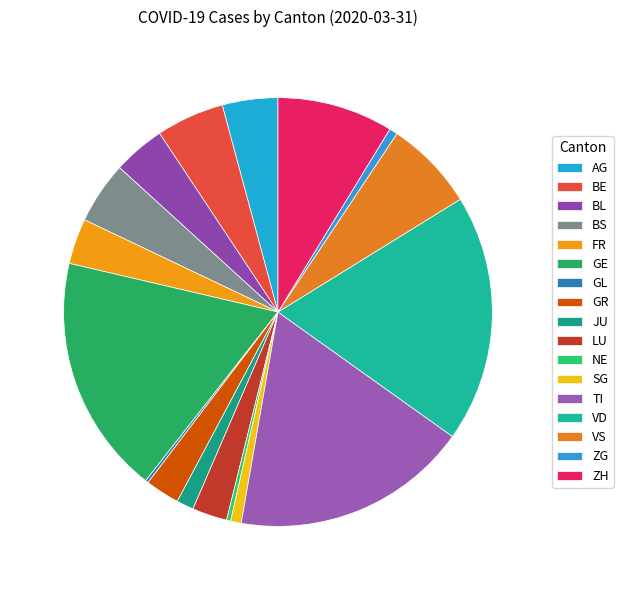

Does LU account for over 50% of the chart?

No